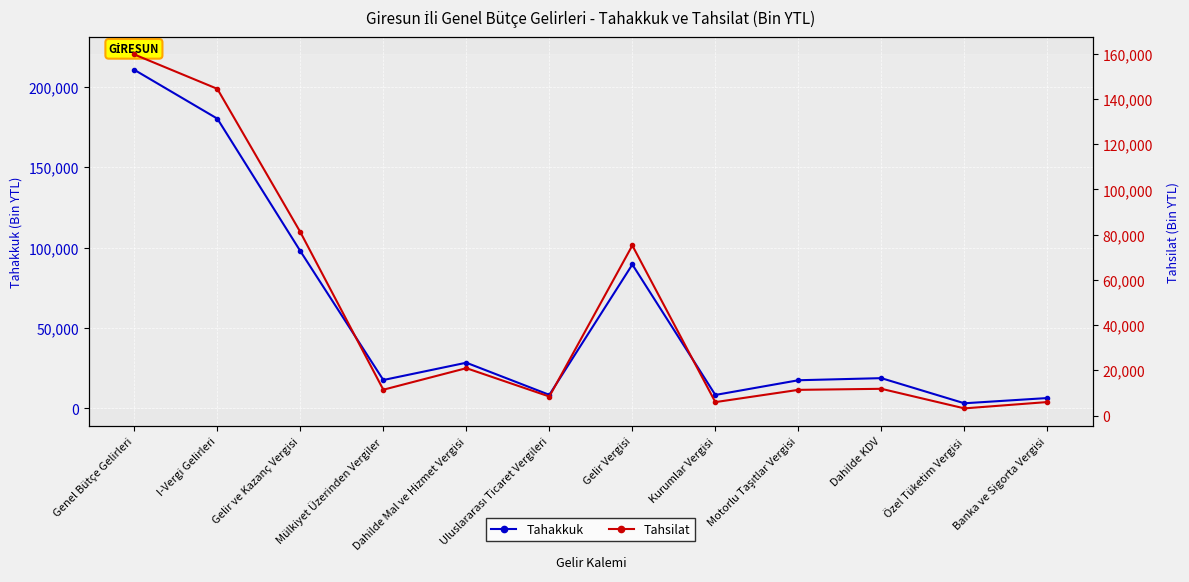

At which label does Tahsilat reach its peak?

Genel Bütçe Gelirleri